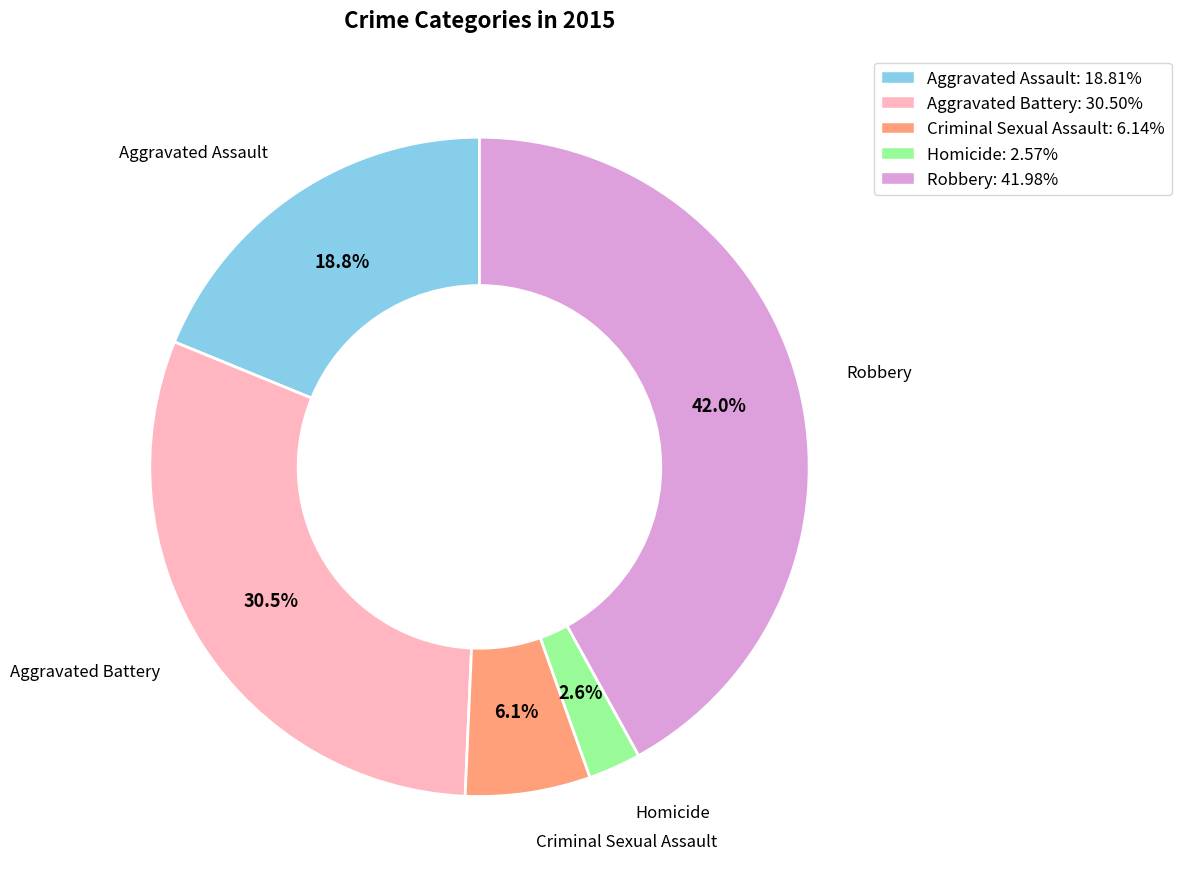

What is the smallest slice in the pie chart?

Homicide